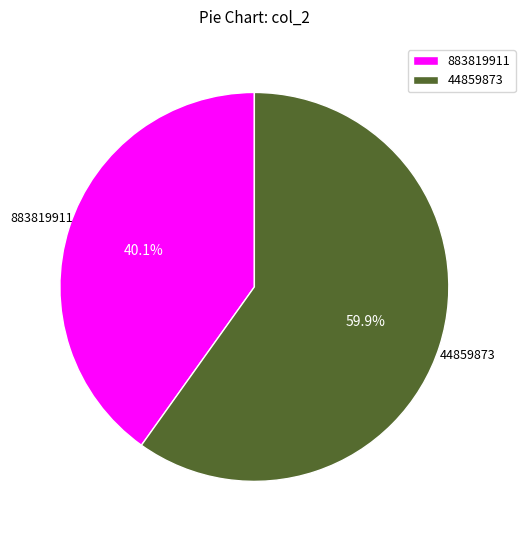

How many slices are in this pie chart?

2